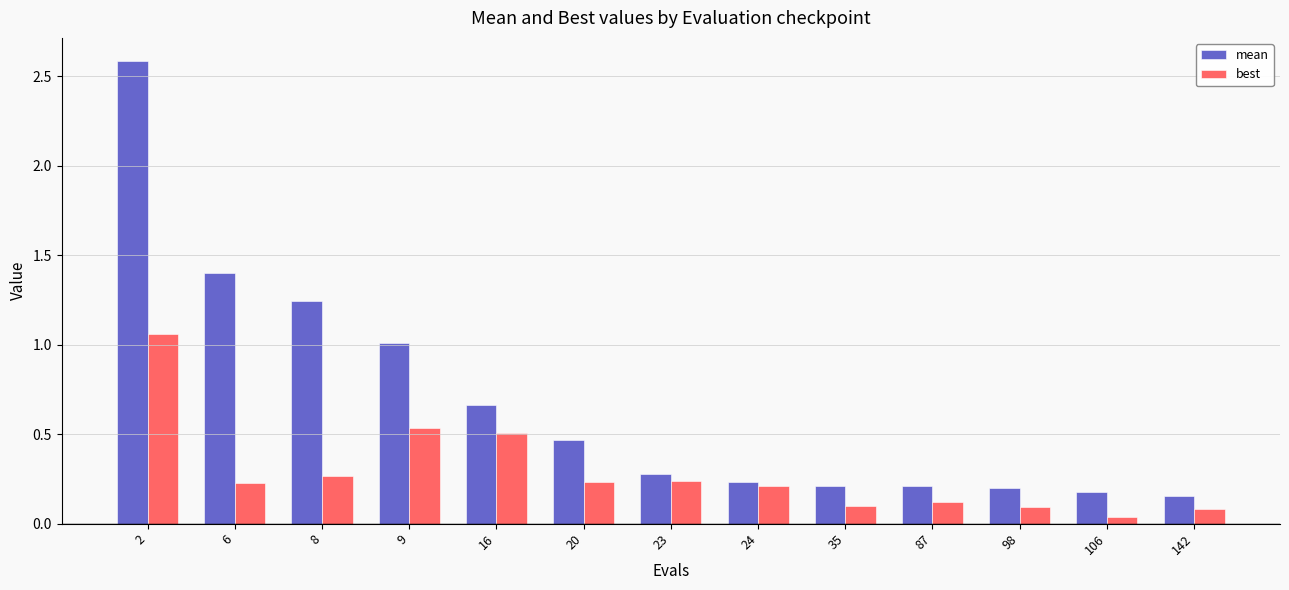

The best series shows 0.2 at 6. True or false?

True